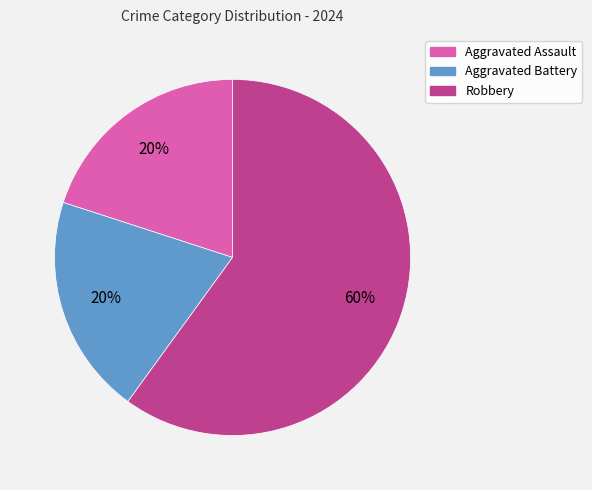

Is there any slice that represents more than half of the pie?

Yes